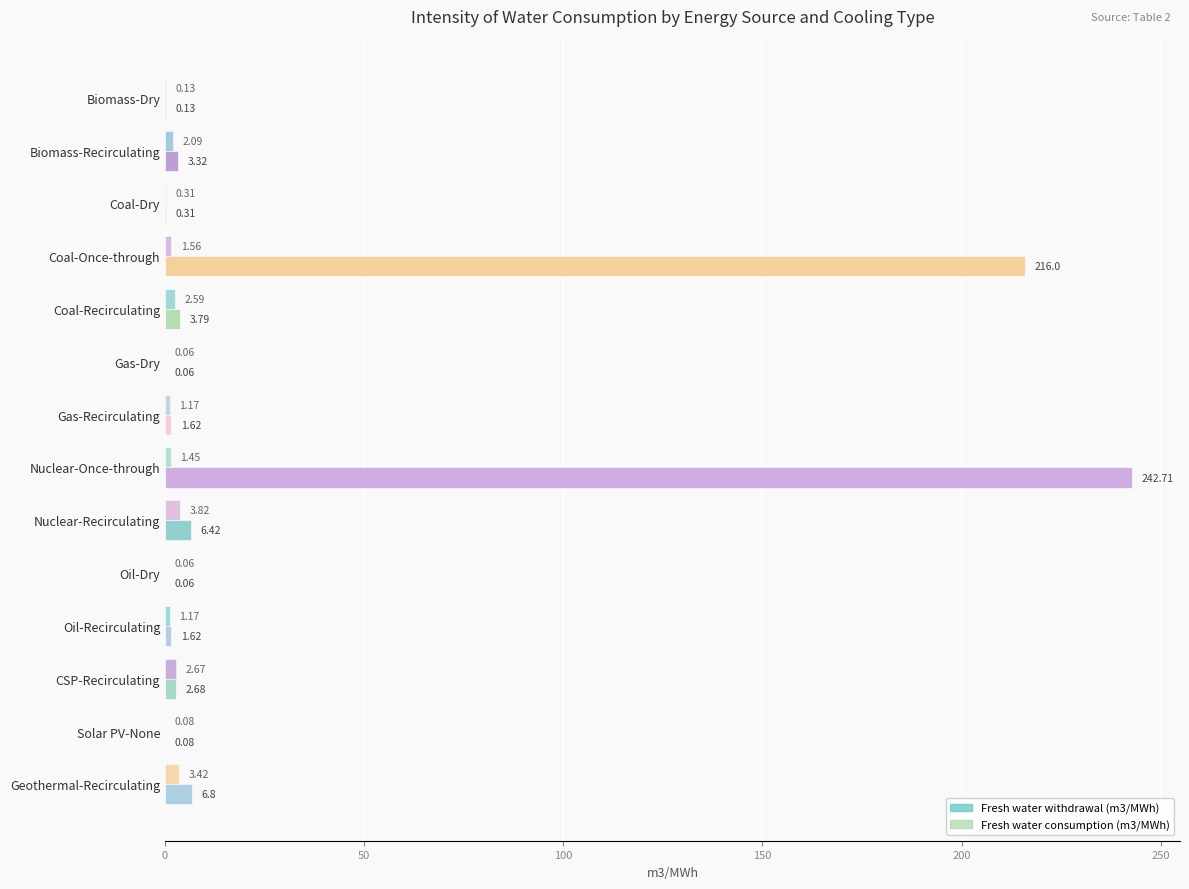

How many values in the Fresh water consumption (m3/MWh) series exceed 1?

9